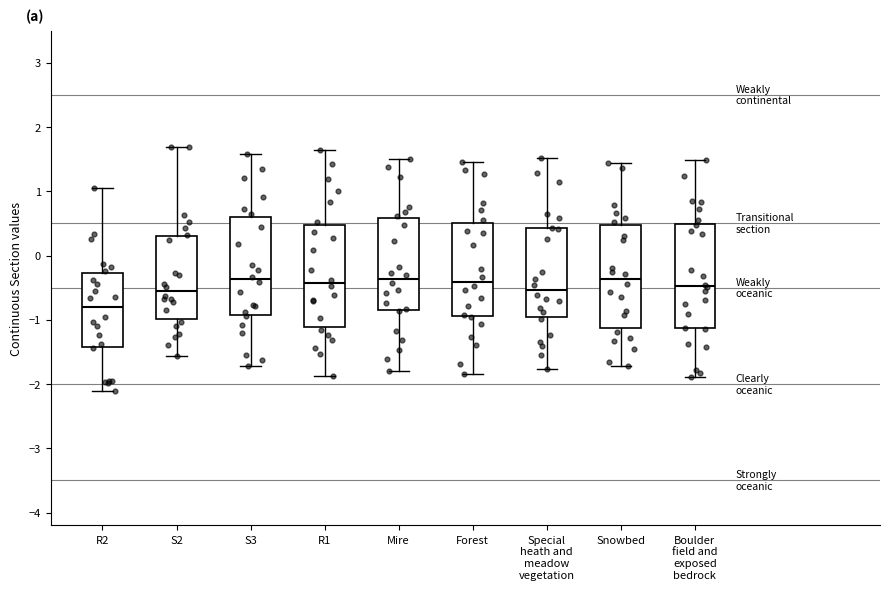

Reading left to right, read every box against the y-axis: the position of its median line, the range the box covers, and the ends of its whiskers. The values are not printed on the chart, so give them approximately, as read against the axis.

R2: median -0.8, box -1.4 to -0.3, whiskers -2.1 to 1.1
S2: median -0.6, box -1.0 to 0.3, whiskers -1.6 to 1.7
S3: median -0.4, box -0.9 to 0.6, whiskers -1.7 to 1.6
R1: median -0.4, box -1.1 to 0.5, whiskers -1.9 to 1.6
Mire: median -0.4, box -0.9 to 0.6, whiskers -1.8 to 1.5
Forest: median -0.4, box -0.9 to 0.5, whiskers -1.8 to 1.5
Special heath and meadow vegetation: median -0.5, box -1.0 to 0.4, whiskers -1.8 to 1.5
Snowbed: median -0.4, box -1.1 to 0.5, whiskers -1.7 to 1.4
Boulder field and exposed bedrock: median -0.5, box -1.1 to 0.5, whiskers -1.9 to 1.5